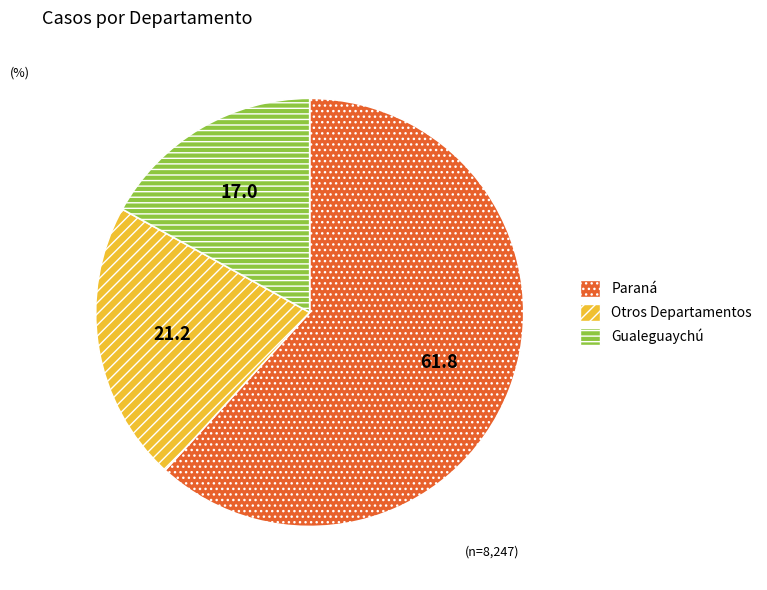

Does any single category account for the majority?

Yes